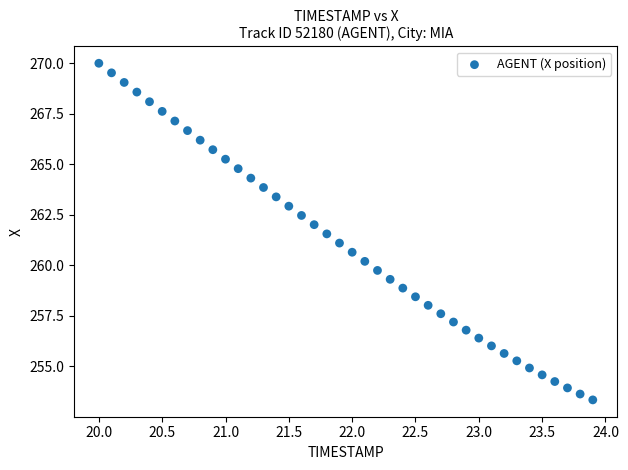

What is the range of Y values (max minus min)?

16.7